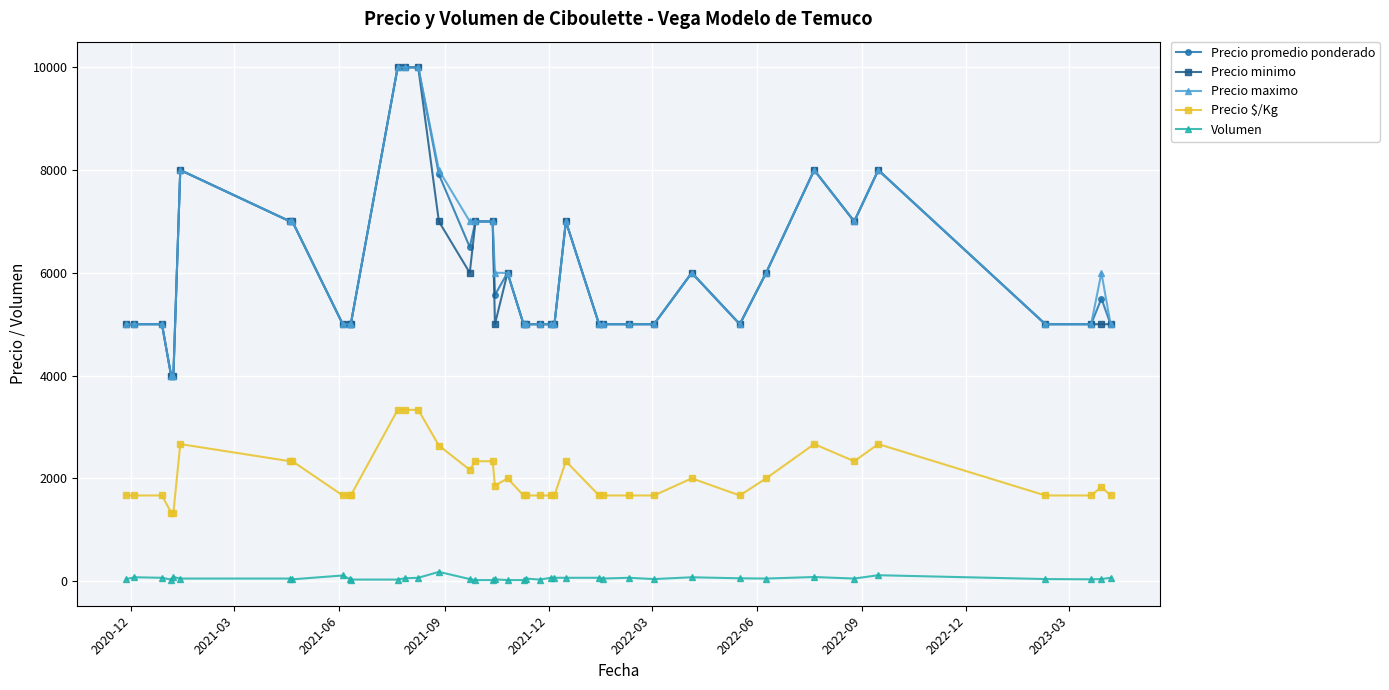

True or false: Precio $/Kg and Volumen cross at least once.

False